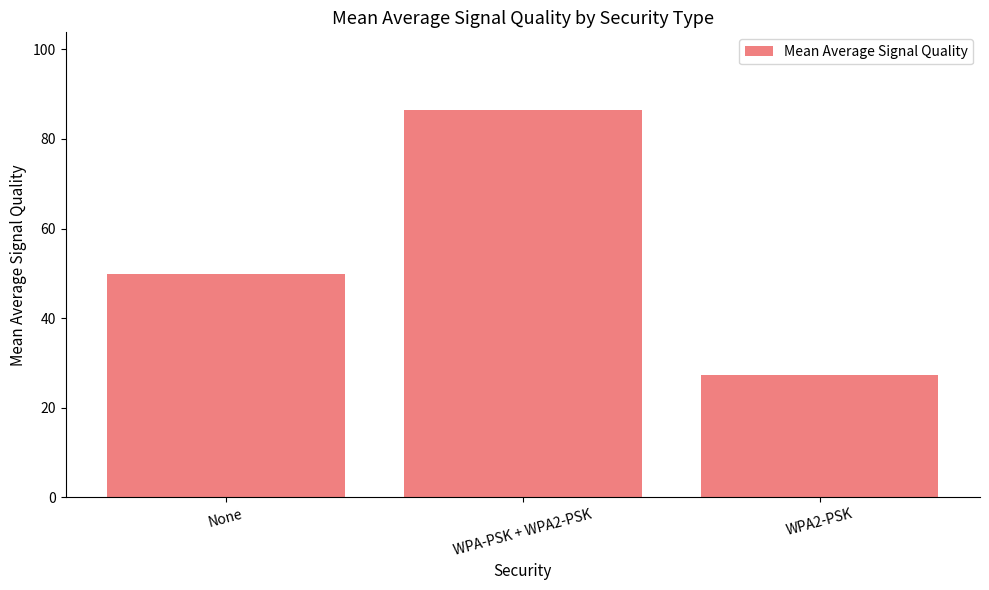

The value at WPA-PSK + WPA2-PSK is 86.5. True or false?

True